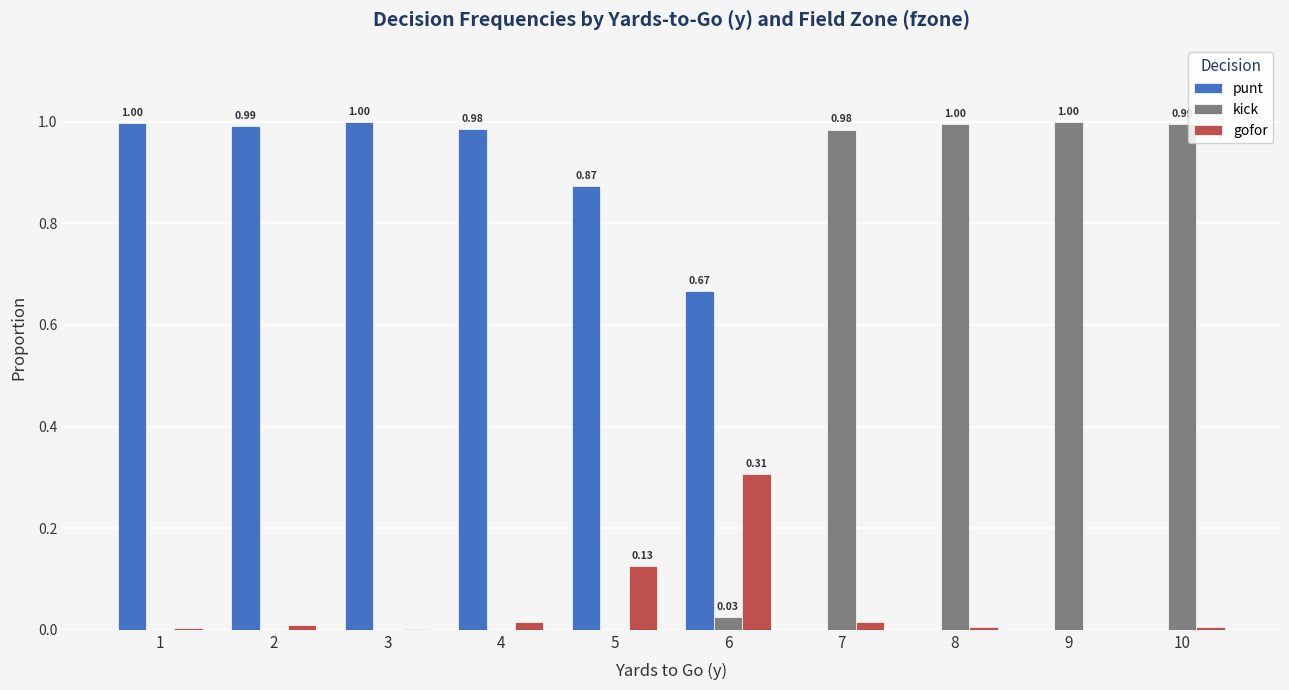

How many distinct data groups are displayed?

3